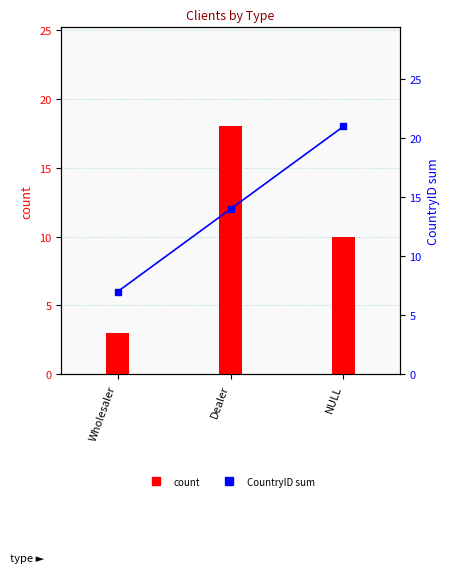

Where is count nearest to the value 10?

NULL